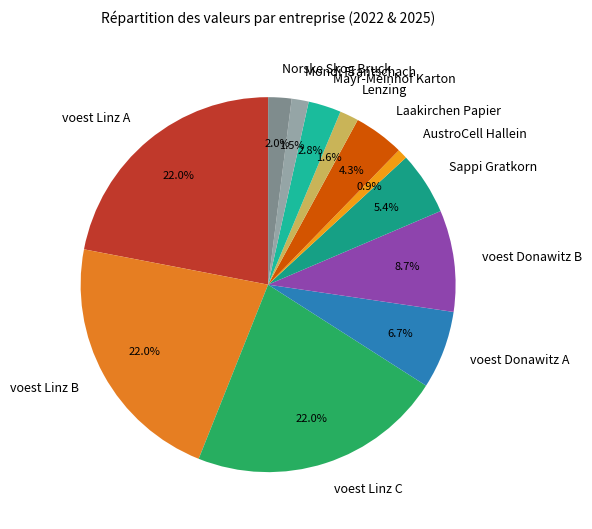

Which category has the smallest portion of the pie?

AustroCell Hallein